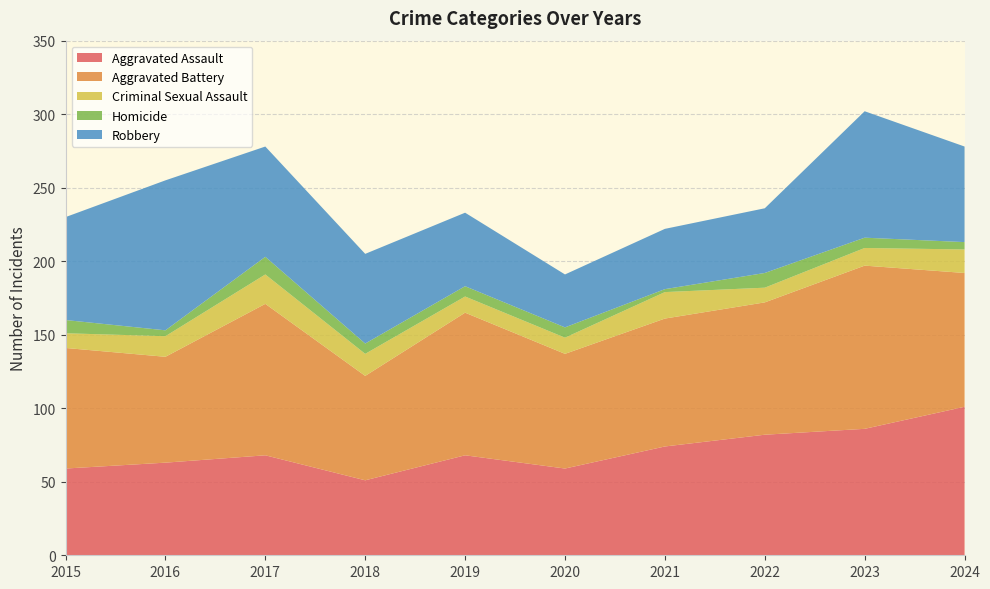

Reading left to right, transcribe all the data shown in this chart.

Aggravated Assault: 2015=59	2016=63	2017=68	2018=51	2019=68	2020=59	2021=74	2022=82	2023=86	2024=101
Aggravated Battery: 2015=82	2016=72	2017=103	2018=71	2019=97	2020=78	2021=87	2022=90	2023=111	2024=91
Criminal Sexual Assault: 2015=10	2016=14	2017=20	2018=15	2019=11	2020=11	2021=18	2022=10	2023=12	2024=16
Homicide: 2015=9	2016=4	2017=12	2018=7	2019=7	2020=7	2021=2	2022=10	2023=7	2024=5
Robbery: 2015=70	2016=102	2017=75	2018=61	2019=50	2020=36	2021=41	2022=44	2023=86	2024=65